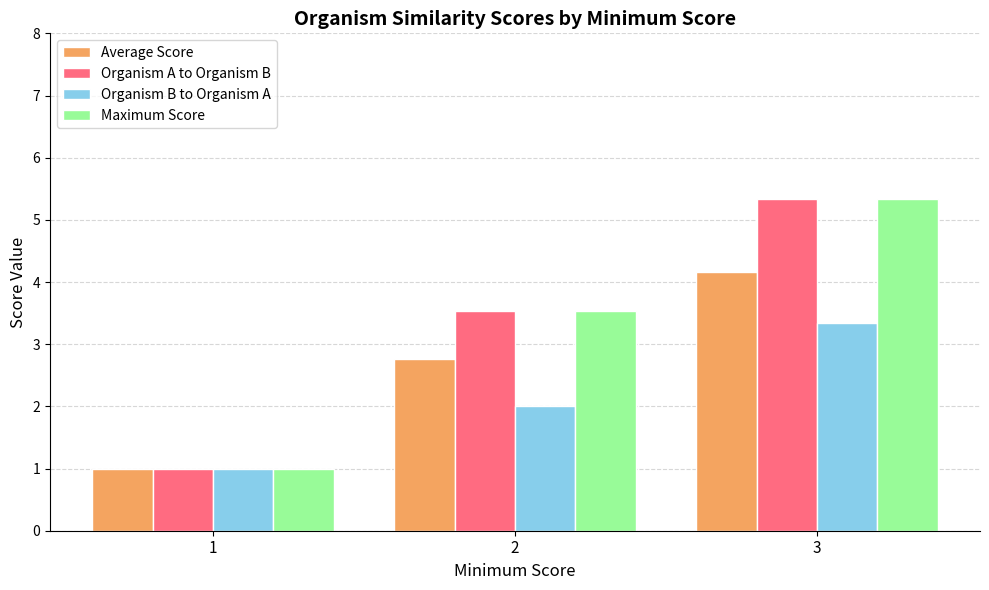

Read the Organism B to Organism A value at 1.

1.0